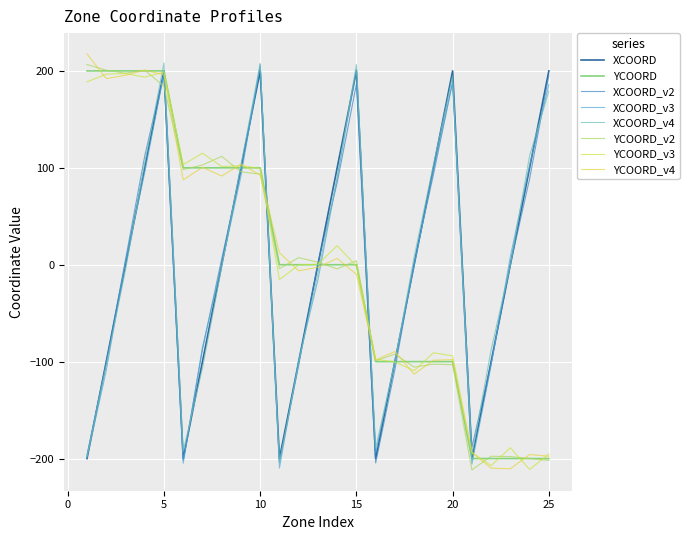

Reading left to right, what are all the values shown in this chart?

XCOORD: -200	-100	0	100	200	-200	-100	0	100	200	-200	-100	0	100	200	-200	-100	0	100	200	-200	-100	0	100	200
YCOORD: 200	200	200	200	200	100	100	100	100	100	0	0	0	0	0	-100	-100	-100	-100	-100	-200	-200	-200	-200	-200